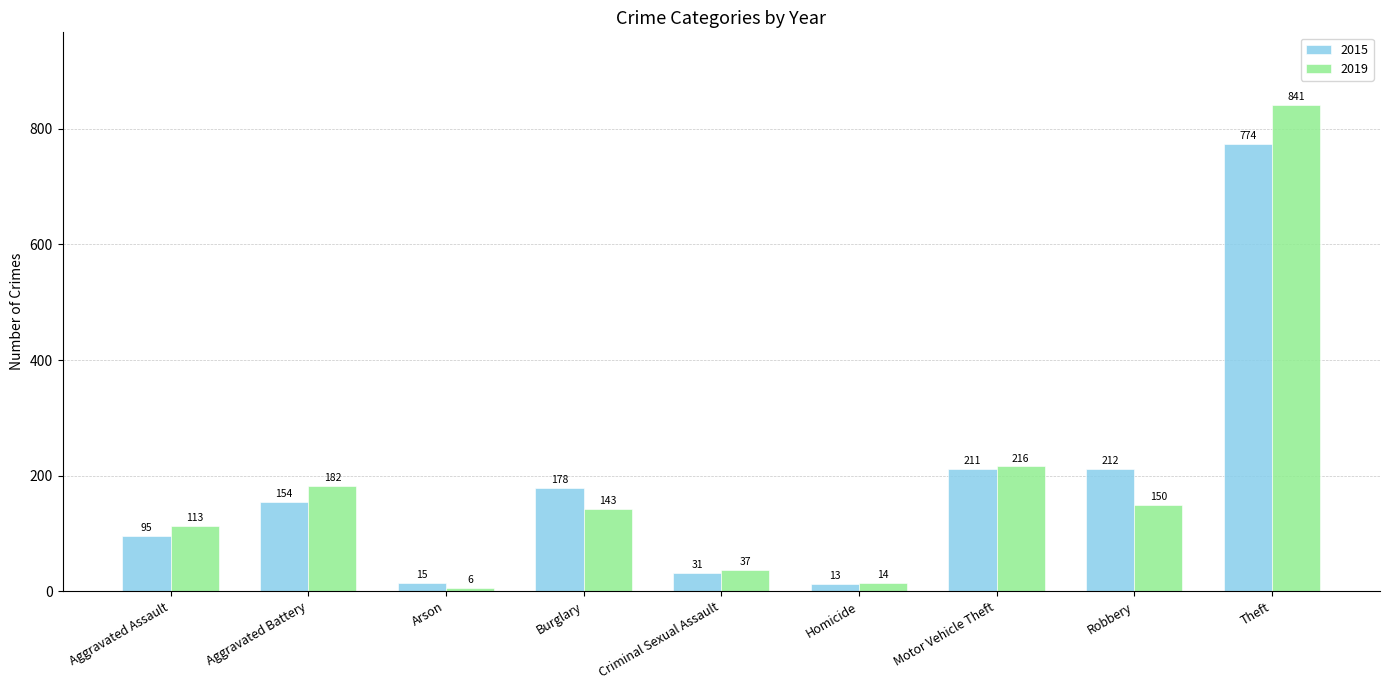

Rank the categories by 2015 value from highest to lowest.

Theft, Robbery, Motor Vehicle Theft, Burglary, Aggravated Battery, Aggravated Assault, Criminal Sexual Assault, Arson, Homicide